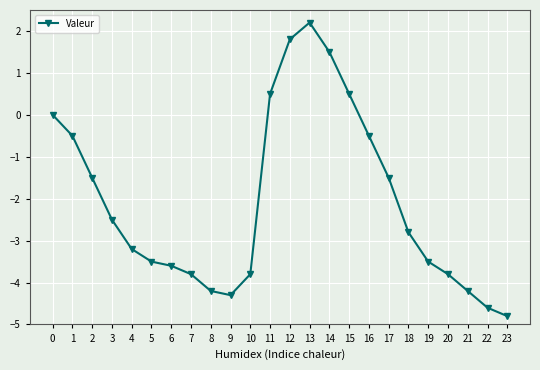

Does the chart display data point markers on the line(s)?

Yes